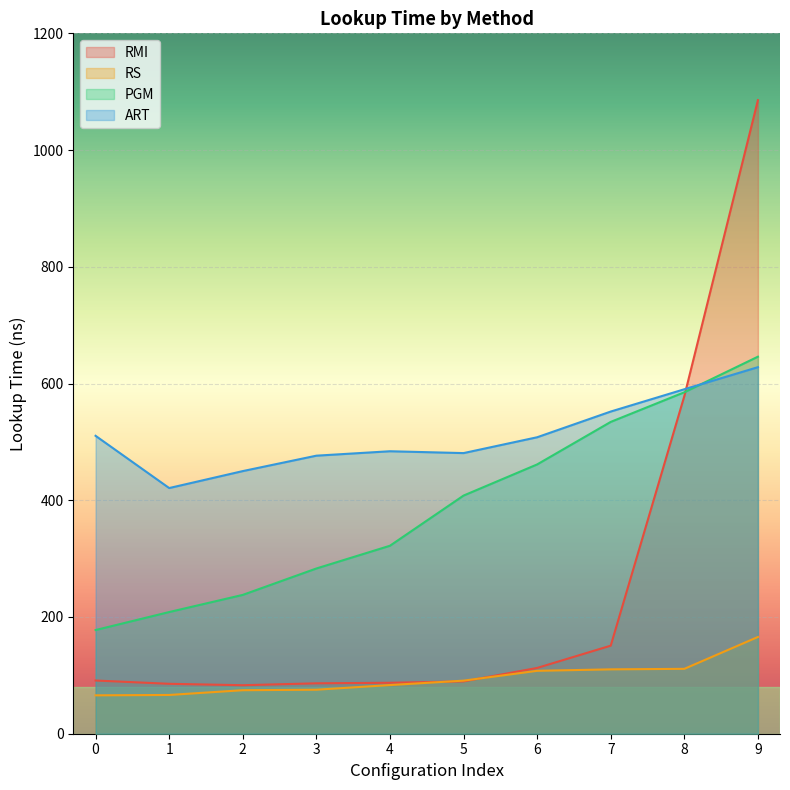

How many categories are shown in the chart?

10